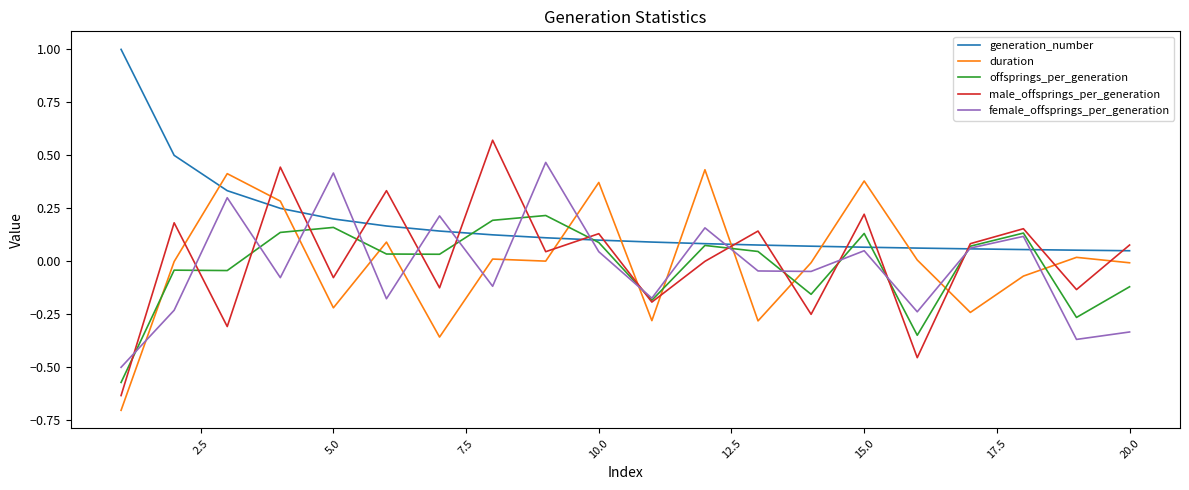

Which series has the largest total across all categories?

generation_number